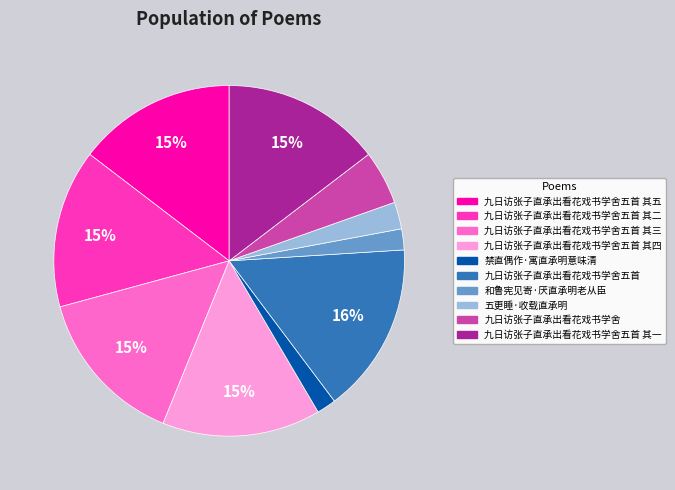

Is there a majority slice in this chart?

No